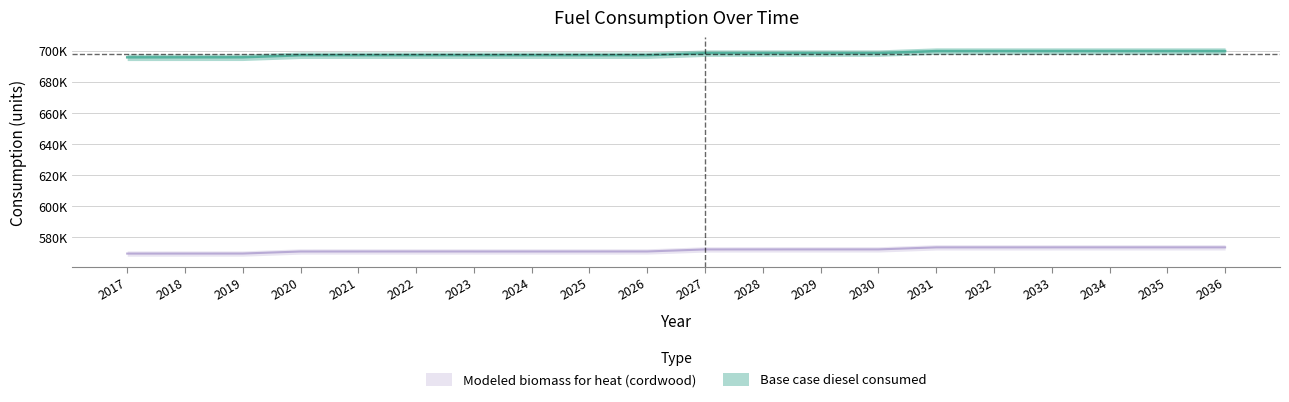

True or false: Base case diesel consumed has a value of 572258.6 at 2029.

True